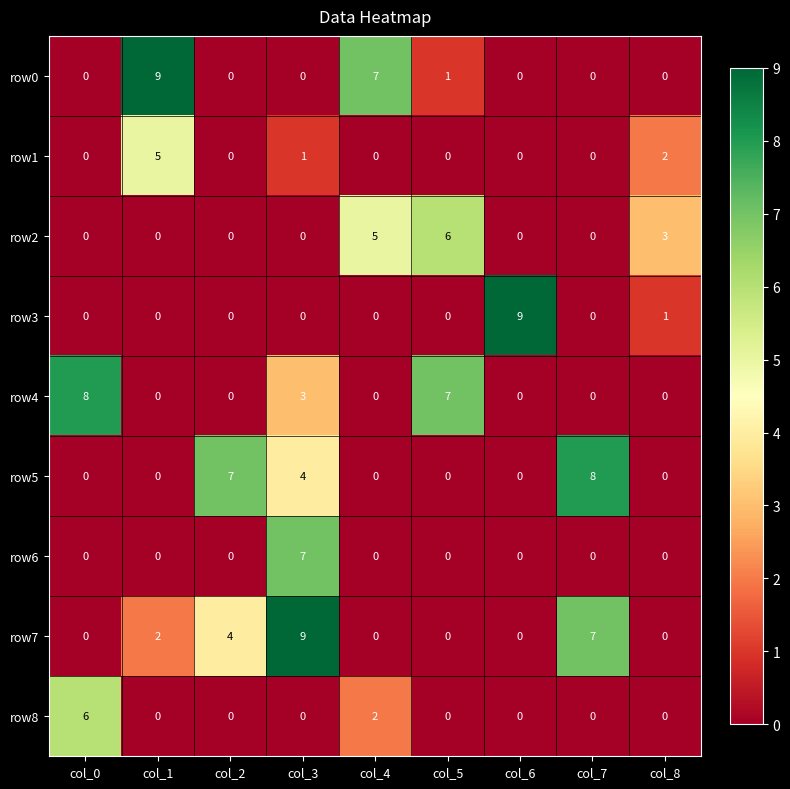

What is the difference between the highest and lowest values at col_6?

9